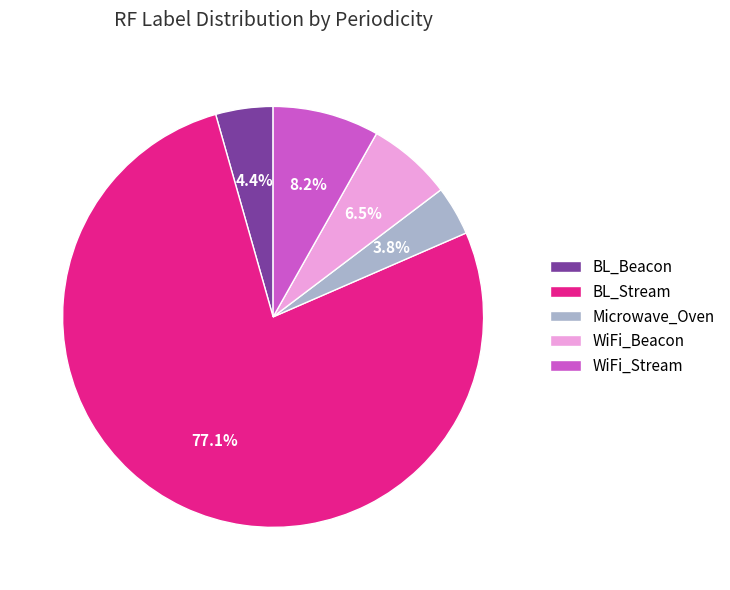

Which slice is the largest?

BL_Stream